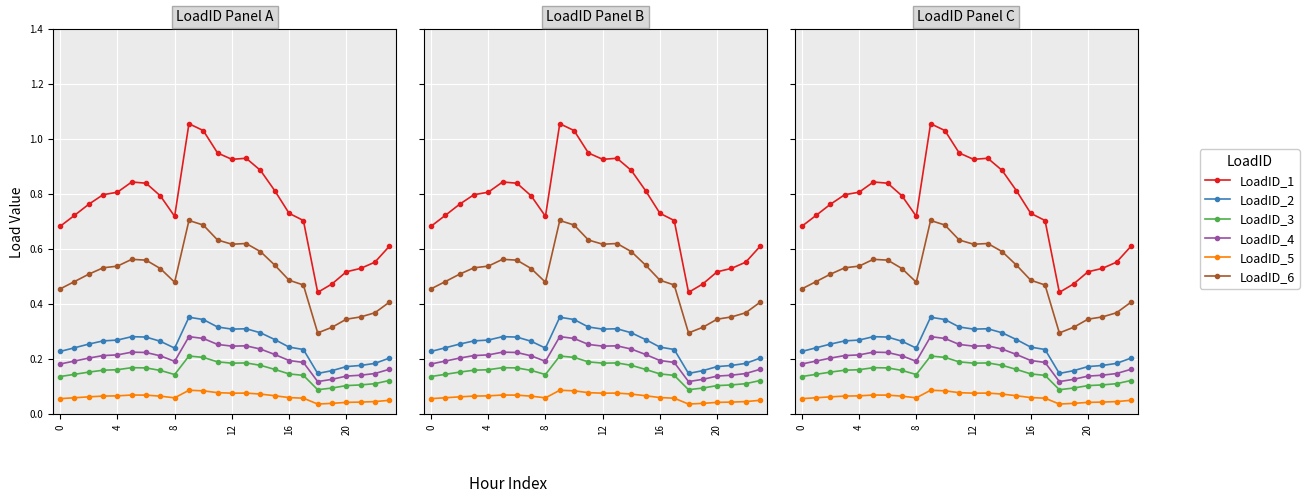

True or false: LoadID_4 and LoadID_3 cross at least once.

False